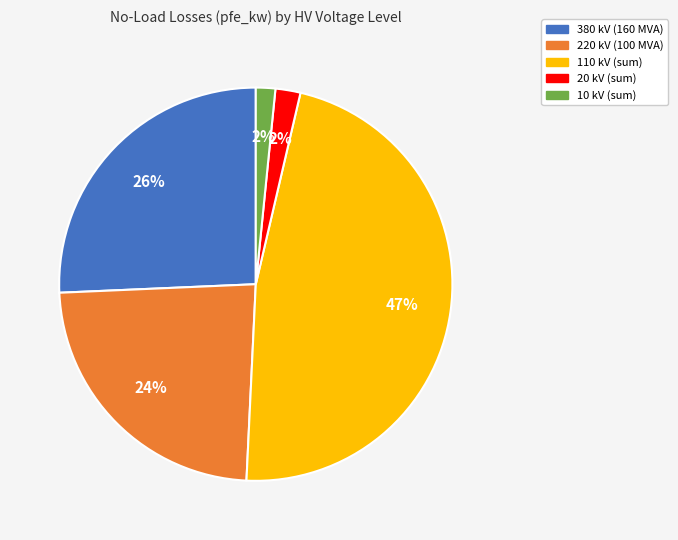

Is there any slice that represents more than half of the pie?

No